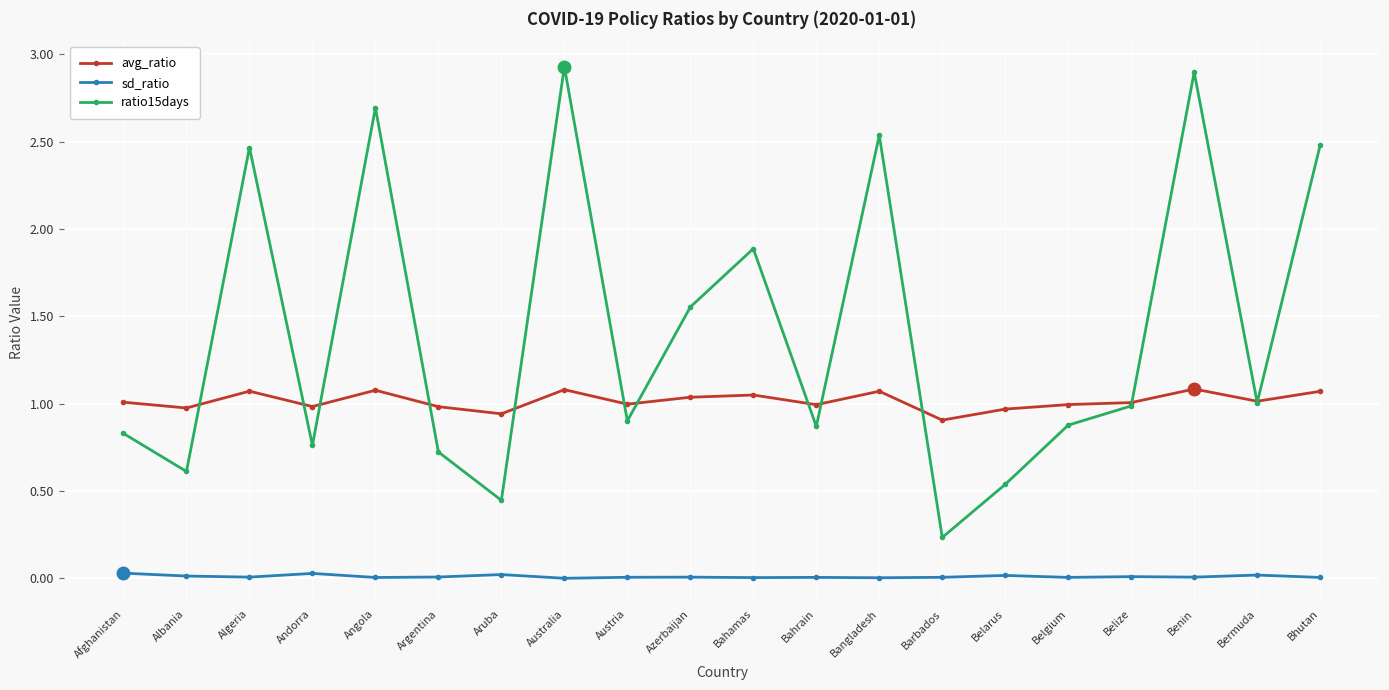

What is the average value of the ratio15days series?

1.4